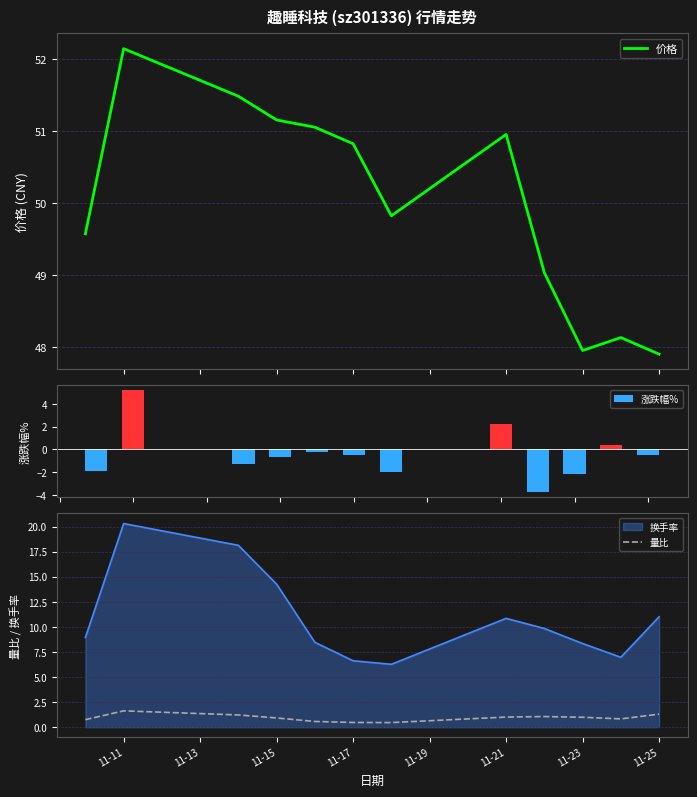

What is the minimum value for 价格?

47.9